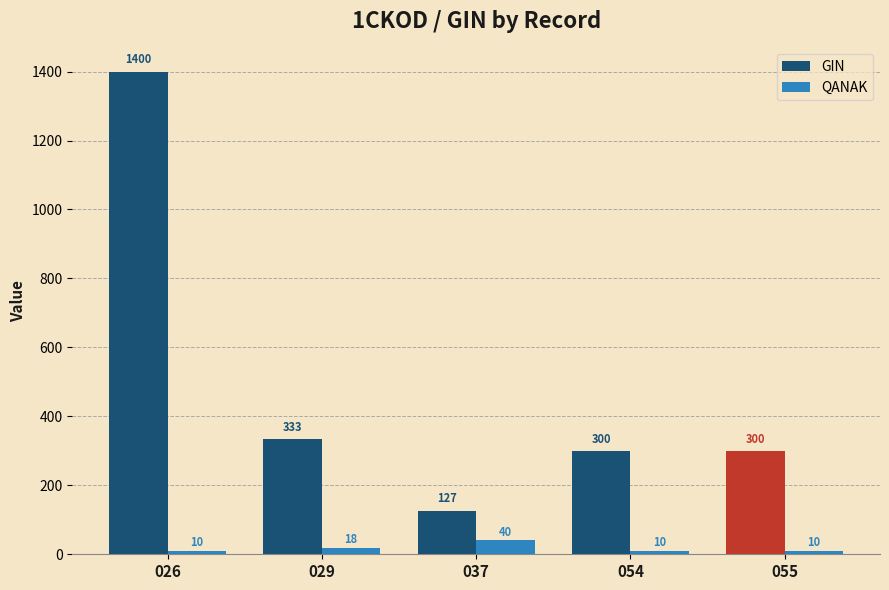

What is the difference between the GIN values at 026 and 054?

1100.0